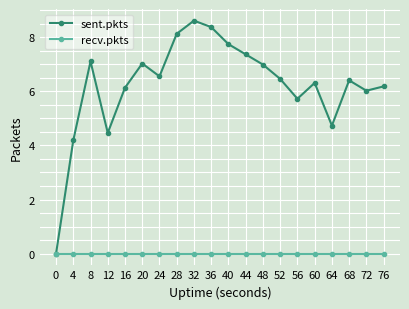

Is the value of recv.pkts at 16 greater than the value of sent.pkts at 8?

No